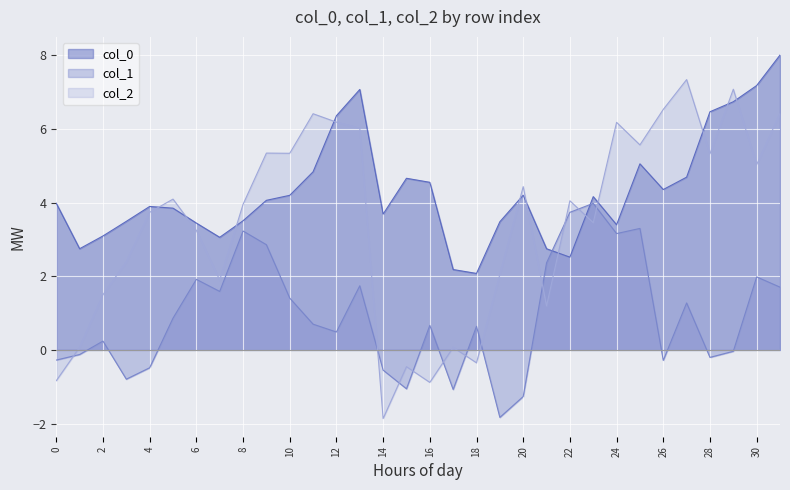

What is the maximum value for col_2?

7.3